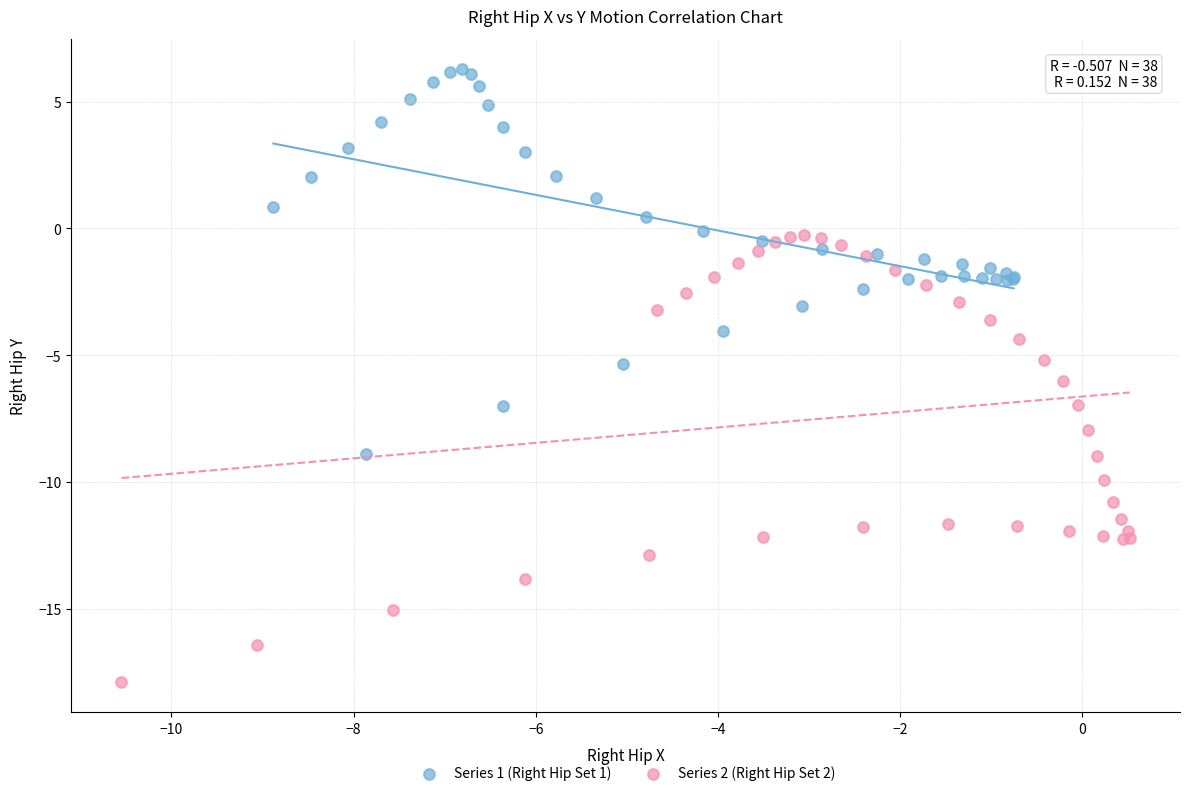

Which series contains the highest Y value?

Series 1 (Right Hip Set 1)